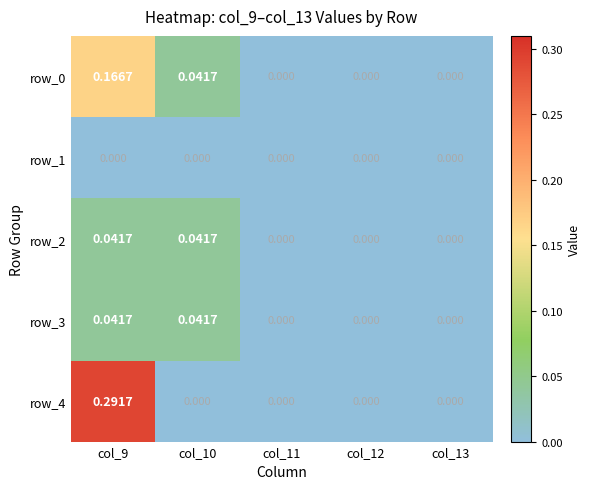

Is the value of row_1 at col_12 greater than the value of row_3 at col_10?

No